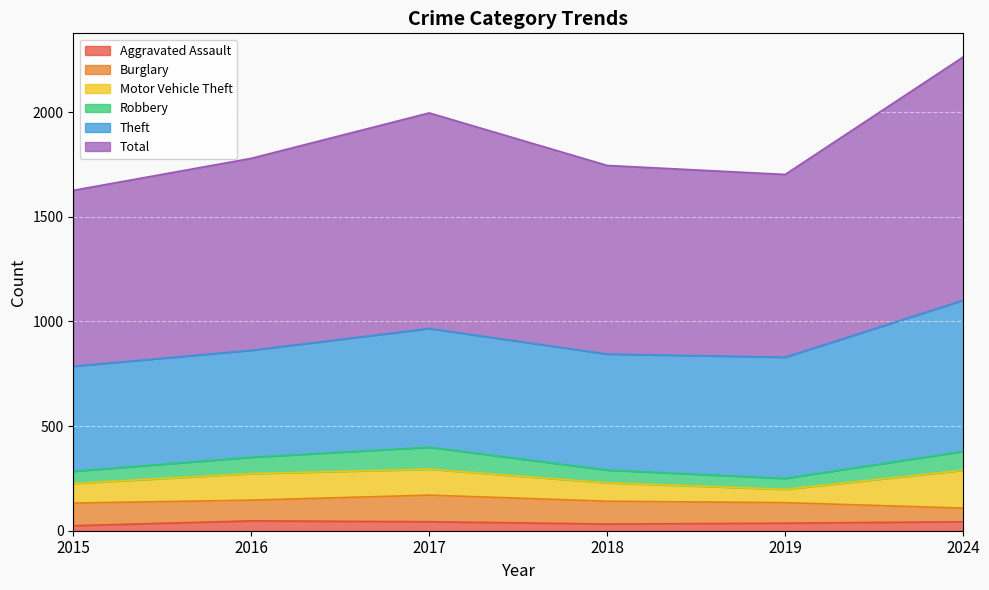

What are all the series names shown in the legend?

Aggravated Assault, Burglary, Motor Vehicle Theft, Robbery, Theft, Total